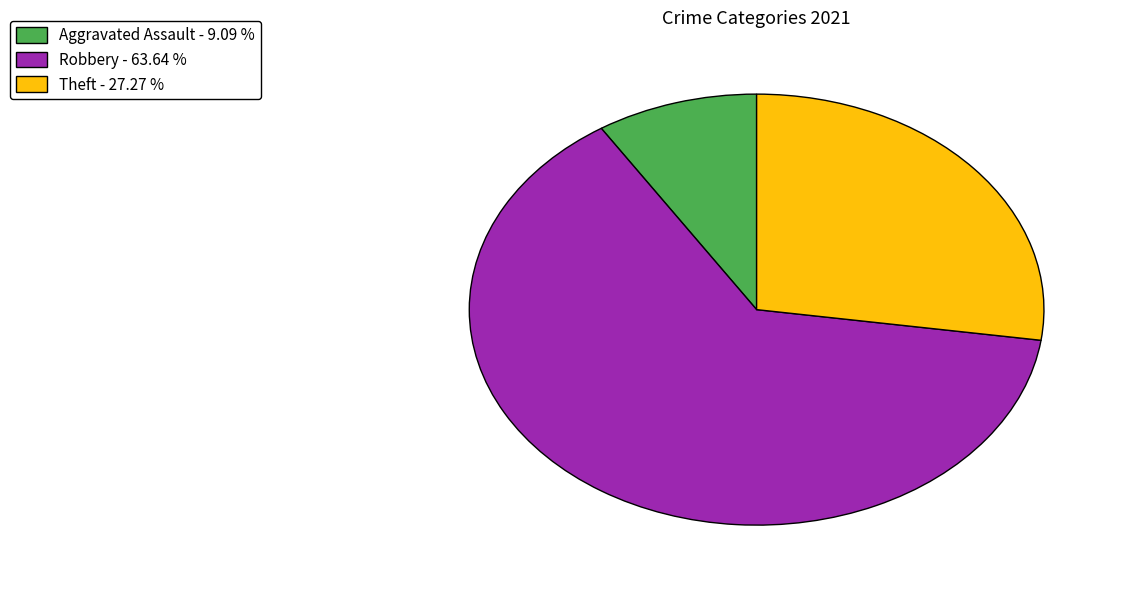

Rank the categories by value from lowest to highest.

Aggravated Assault - 9.09 %, Theft - 27.27 %, Robbery - 63.64 %